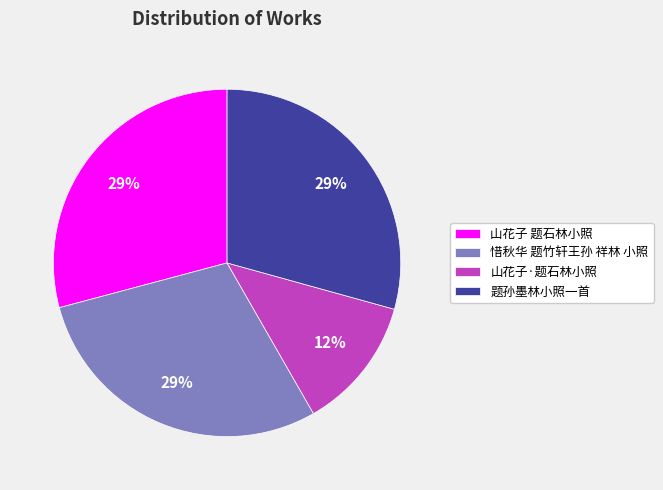

To the nearest percent, what is the difference between the largest and smallest slice percentages?

17%